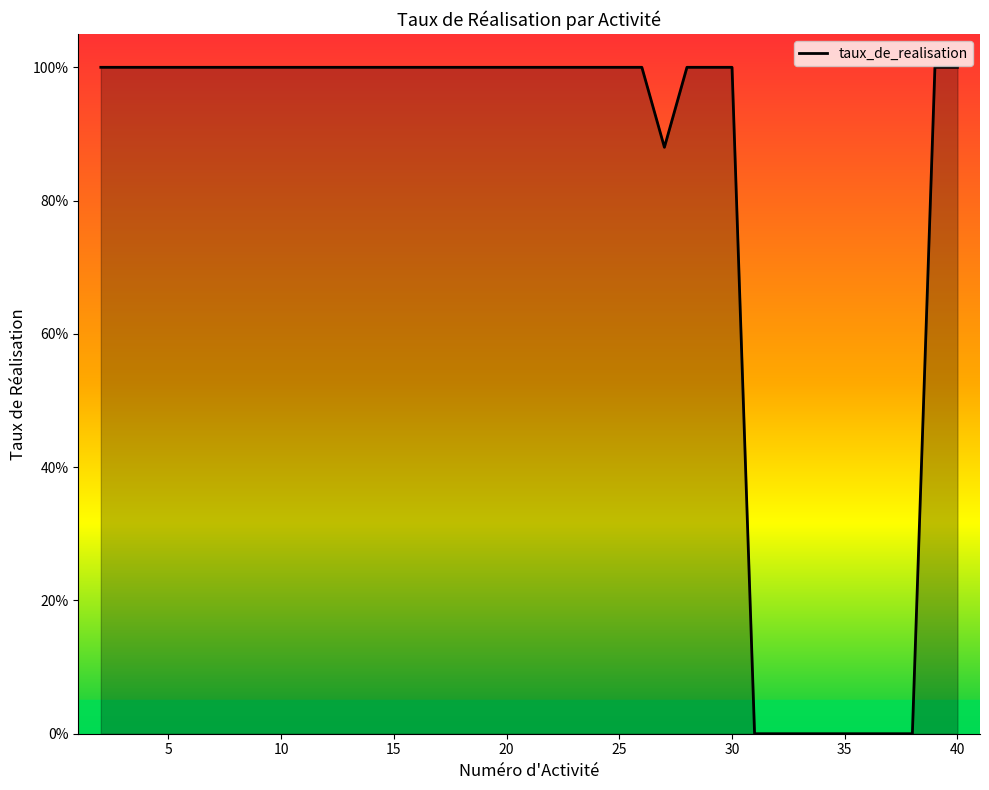

How many values are between 1 and 2?

30